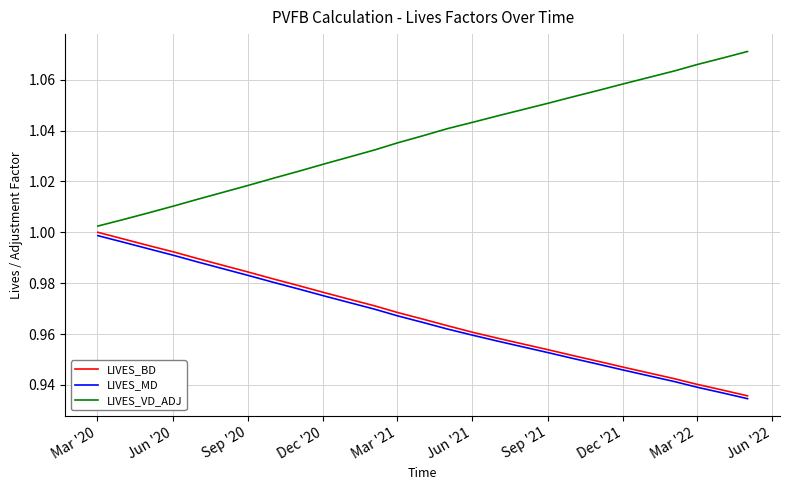

True or false: LIVES_MD and LIVES_VD_ADJ intersect in this chart.

False